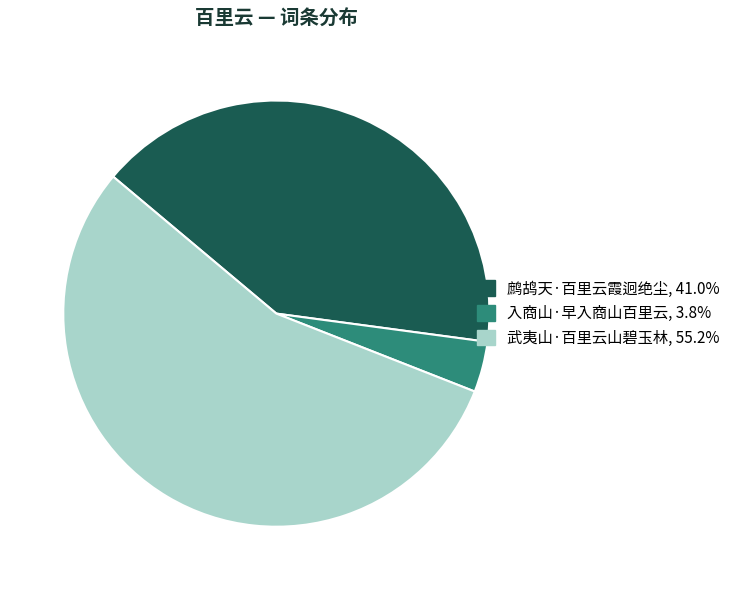

Count the number of slices in the pie.

3